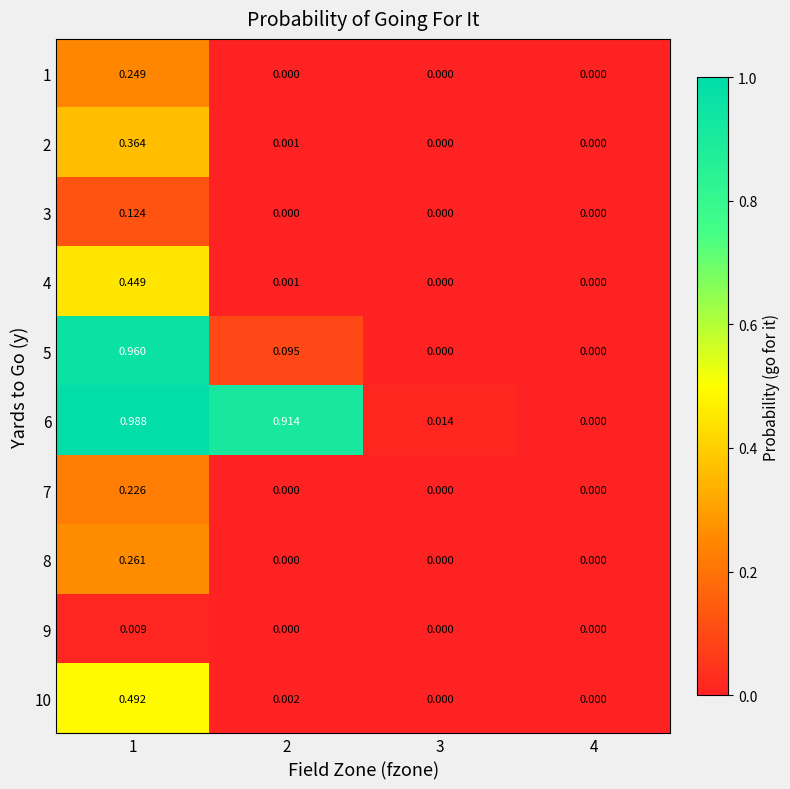

Is the value of 4 at 1 greater than the value of 7 at 3?

Yes